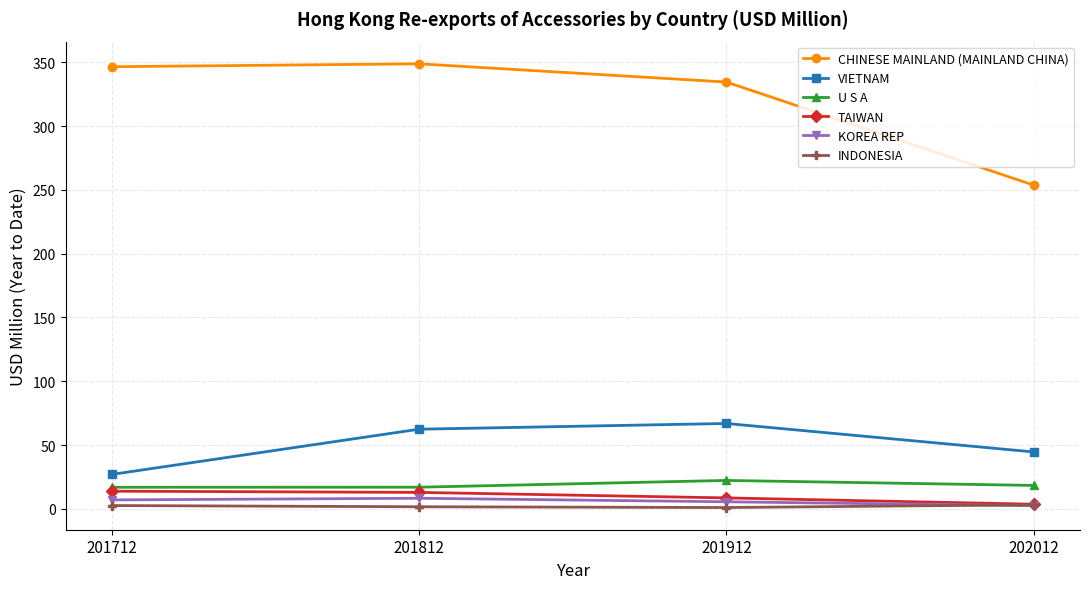

At how many categories does at least one series exceed 1?

4